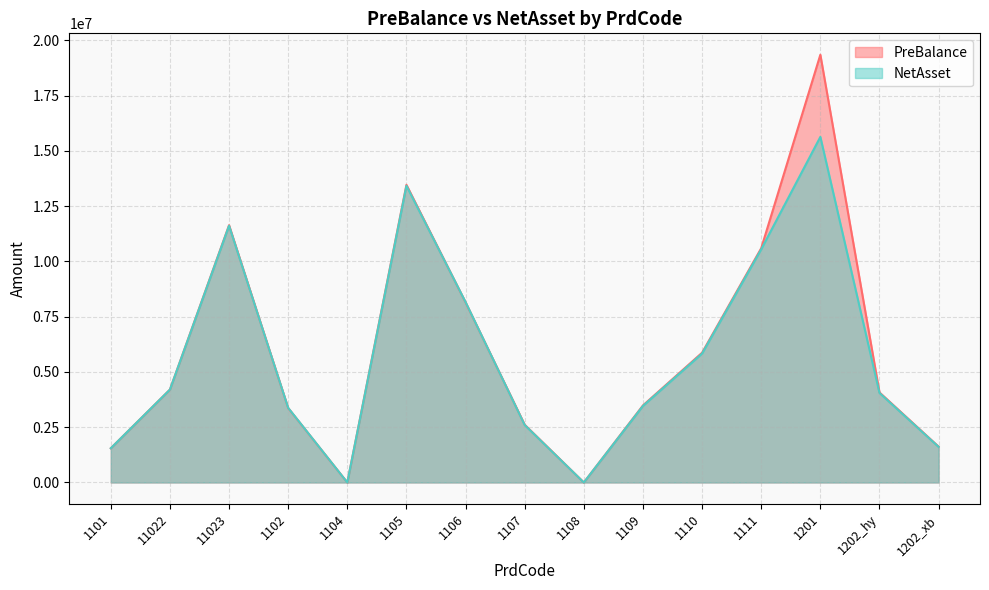

What is the approximate value of NetAsset at 1109?

3462814.2